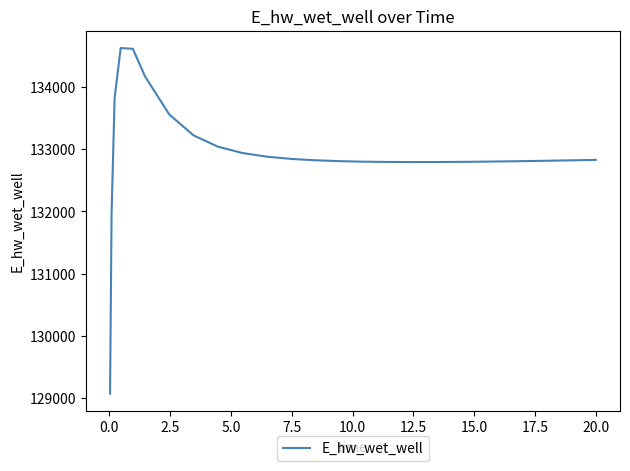

What is the minimum value shown in the chart?

129070.2